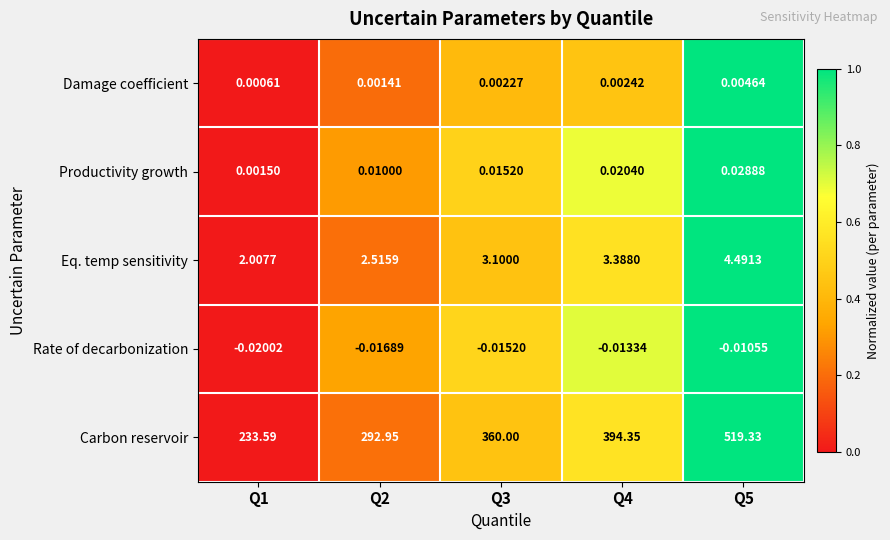

List the series in order of their peak value, highest first.

Carbon reservoir, Eq. temp sensitivity, Productivity growth, Damage coefficient, Rate of decarbonization